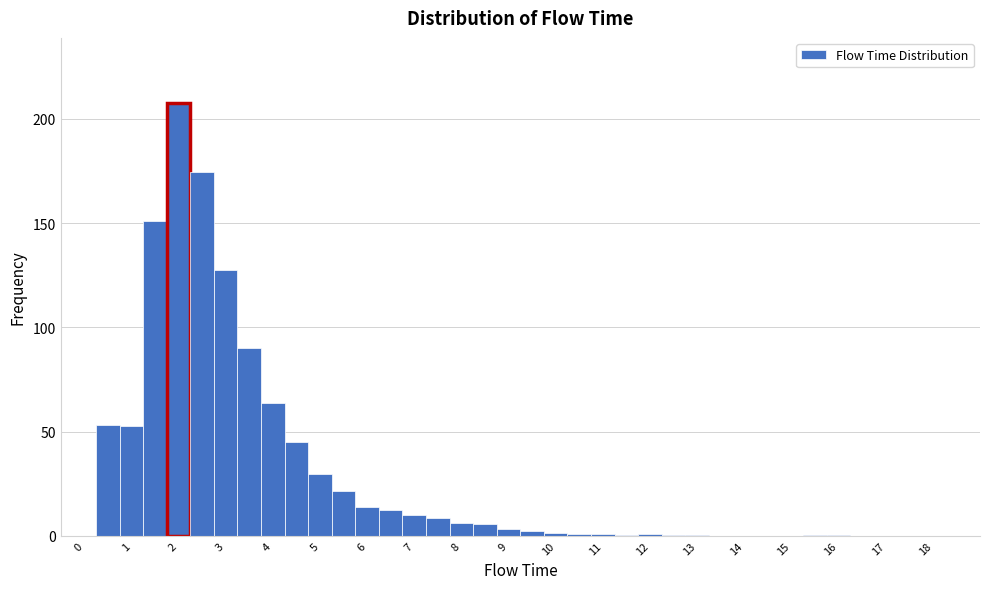

Over which range of the x-axis is the bar tallest?

1.75 to 2.25